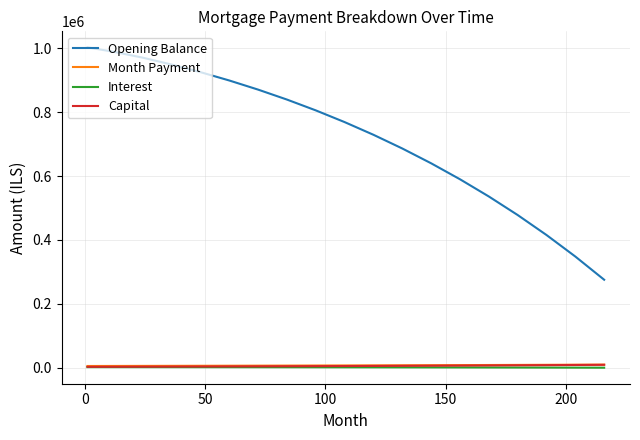

What is the greatest value displayed?

1002333.3